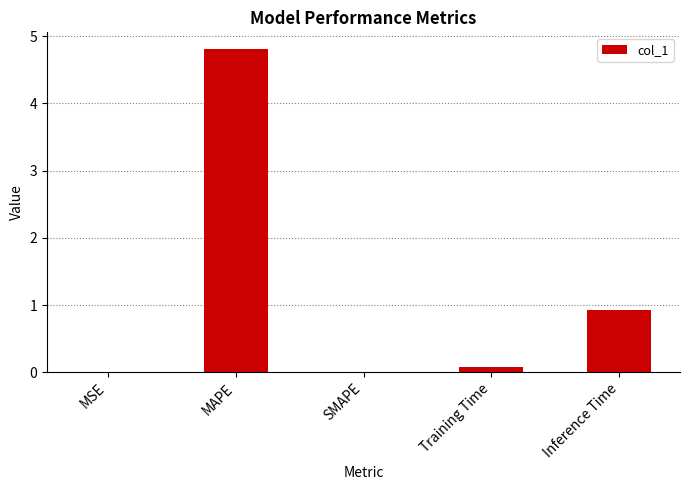

What is the difference between the values at SMAPE and Training Time?

0.1